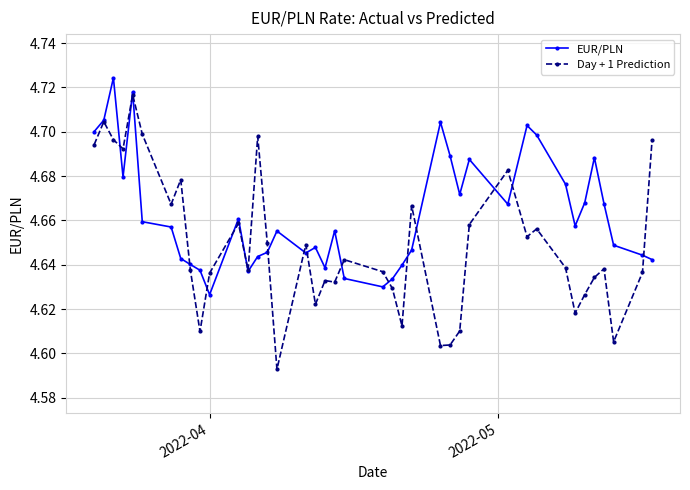

How many EUR/PLN values are between 4 and 5?

40